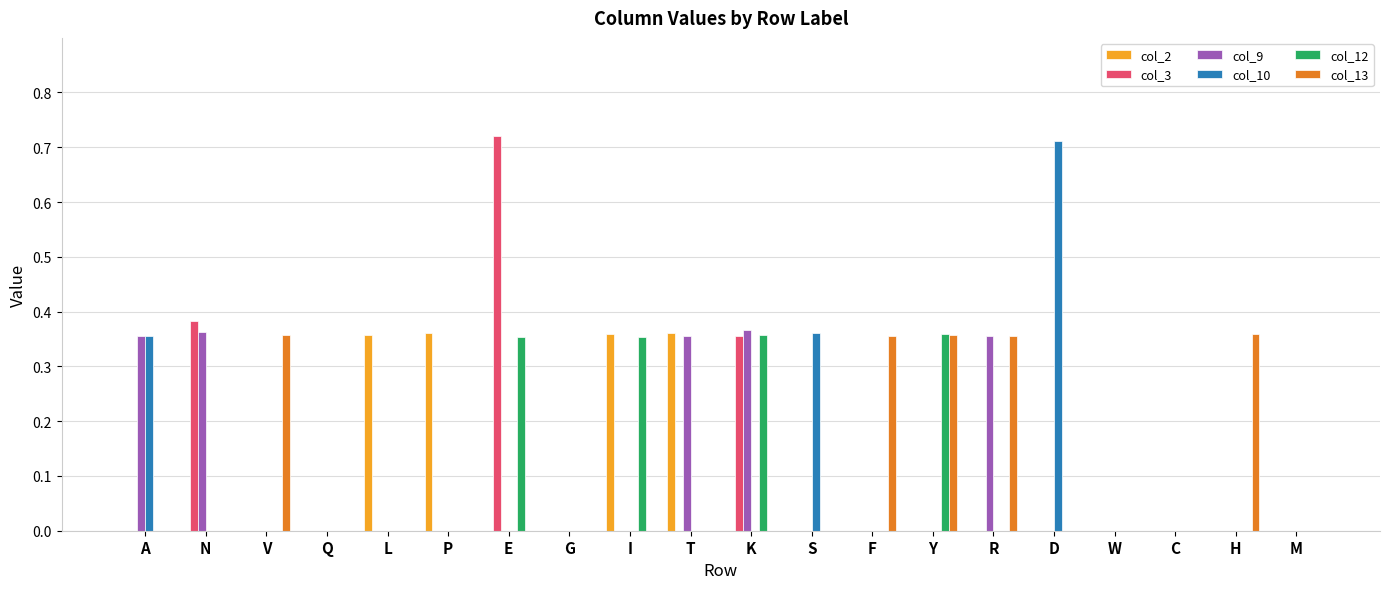

What is the sum of all col_9 values?

1.8